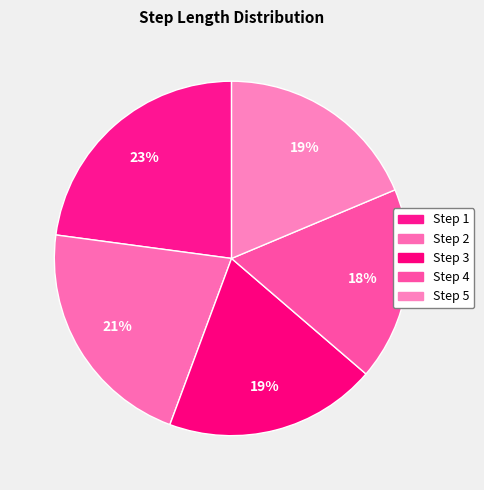

How many slices are in this pie chart?

5